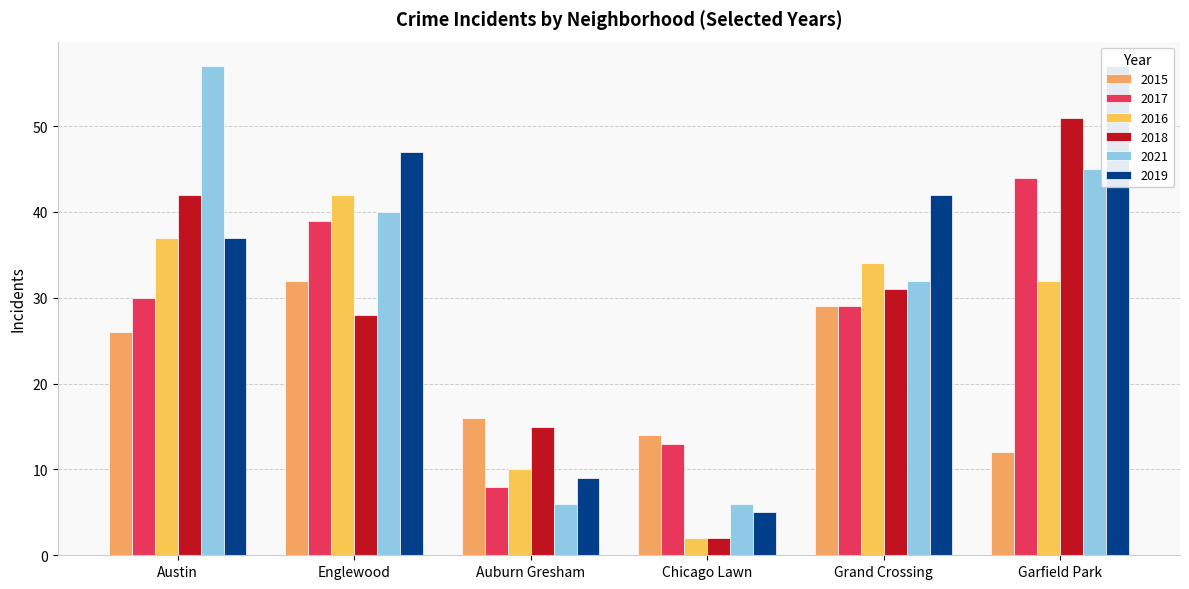

Read the 2017 value at Chicago Lawn.

13